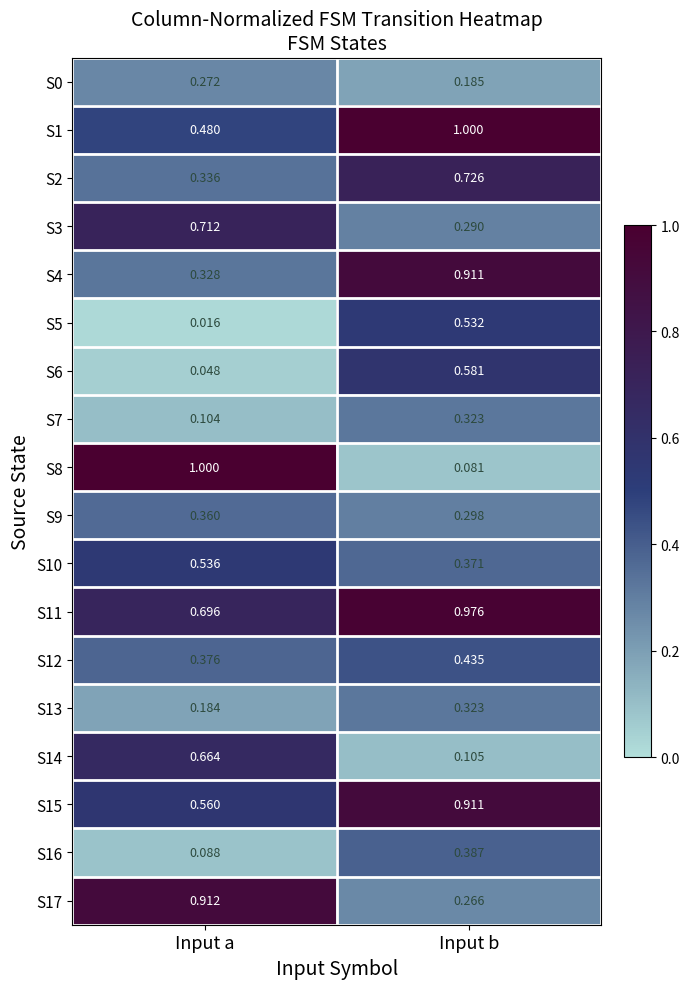

At which category is the sum across all series the highest?

Input b